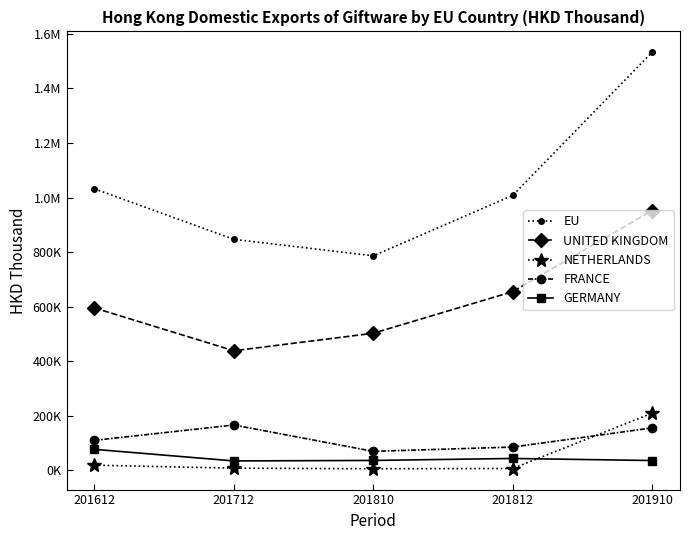

What are all the series names shown in the legend?

EU, UNITED KINGDOM, NETHERLANDS, FRANCE, GERMANY